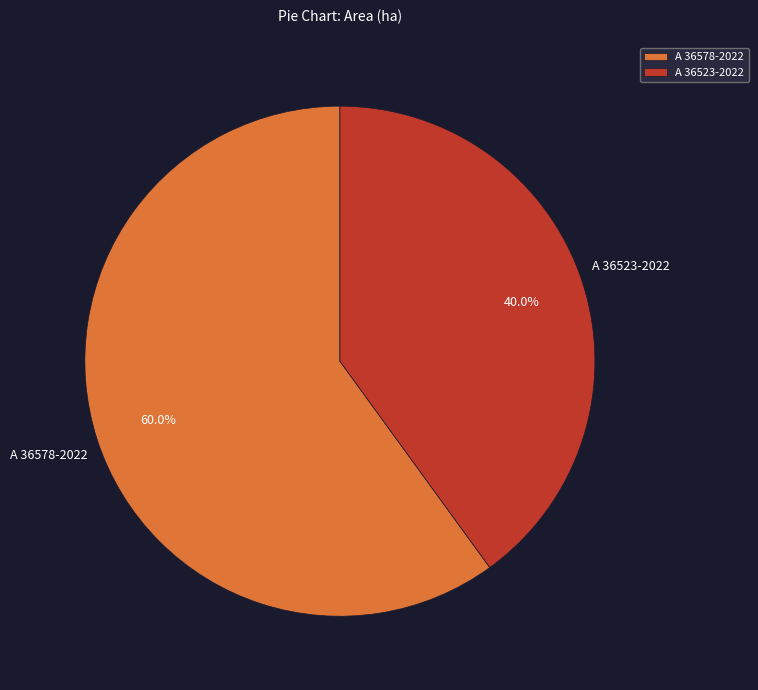

To the nearest percent, what is the difference between the A 36523-2022 and A 36578-2022 slice percentages?

20%